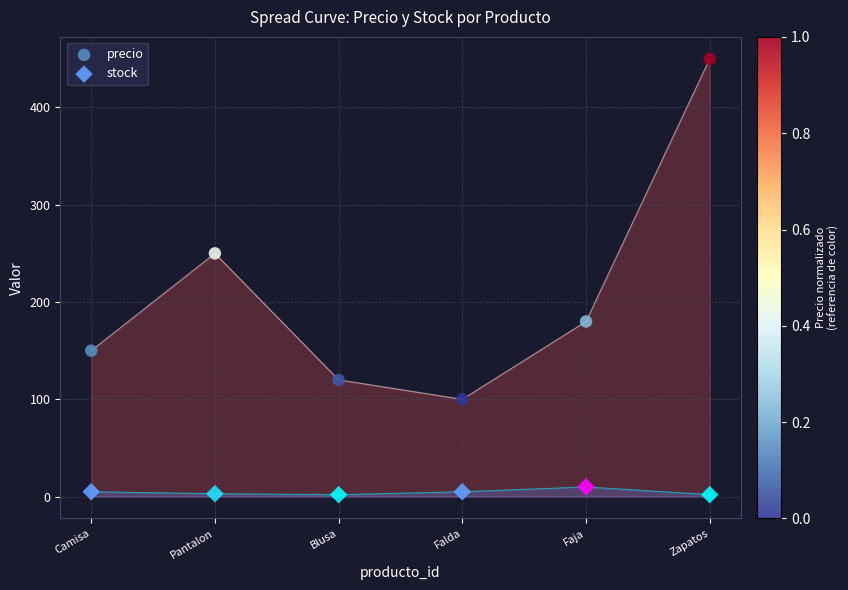

Across all data points, what is the average X value?

4